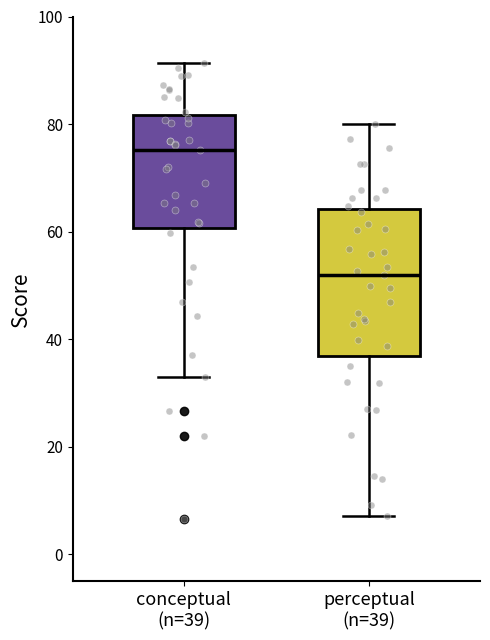

Reading left to right, read every box against the y-axis: the position of its median line, the range the box covers, and the ends of its whiskers. The values are not printed on the chart, so give them approximately, as read against the axis.

conceptual (n=39): median 76, box 60 to 82, whiskers 32 to 92
perceptual (n=39): median 52, box 36 to 64, whiskers 8 to 80